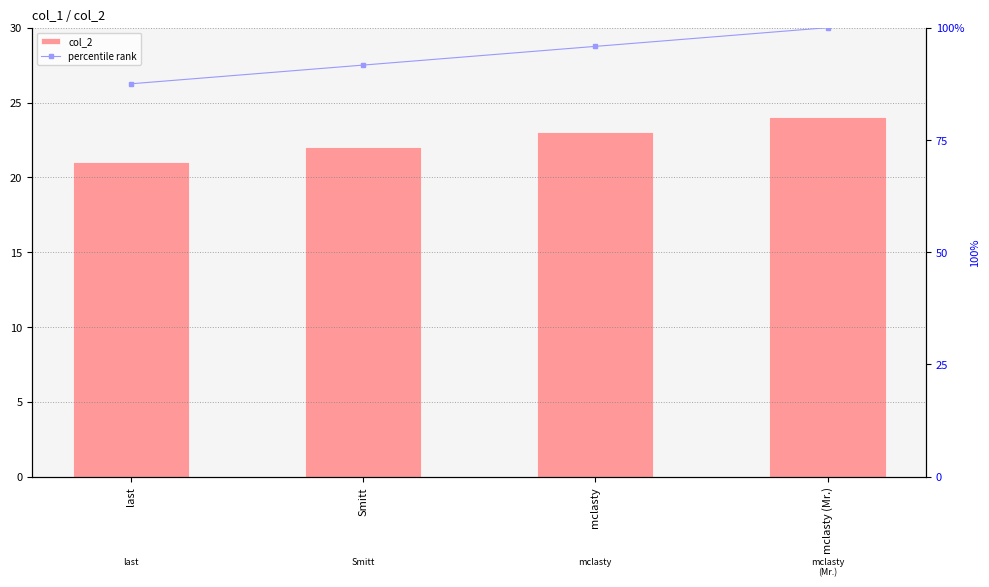

Which category has the highest value in the col_2 series?

mclasty (Mr.)